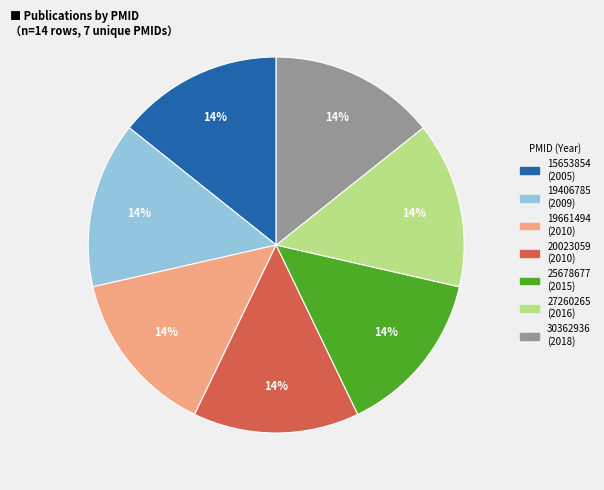

True or false: 30362936 accounts for 22% of the total.

False